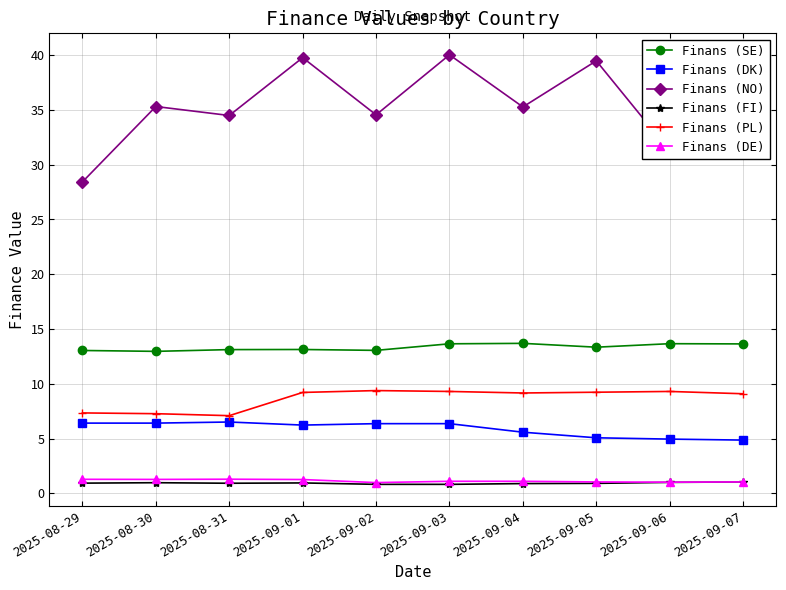

True or false: Finans (DE) has a value of 1.3 at 2025-08-30.

True